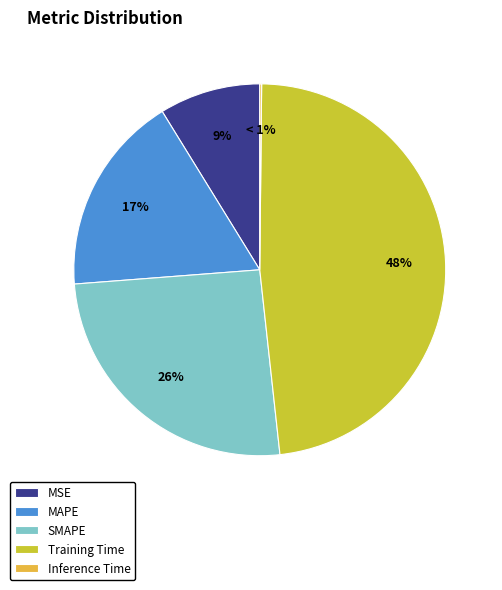

To the nearest percent, what is the difference between the MSE and Training Time slice percentages?

39%